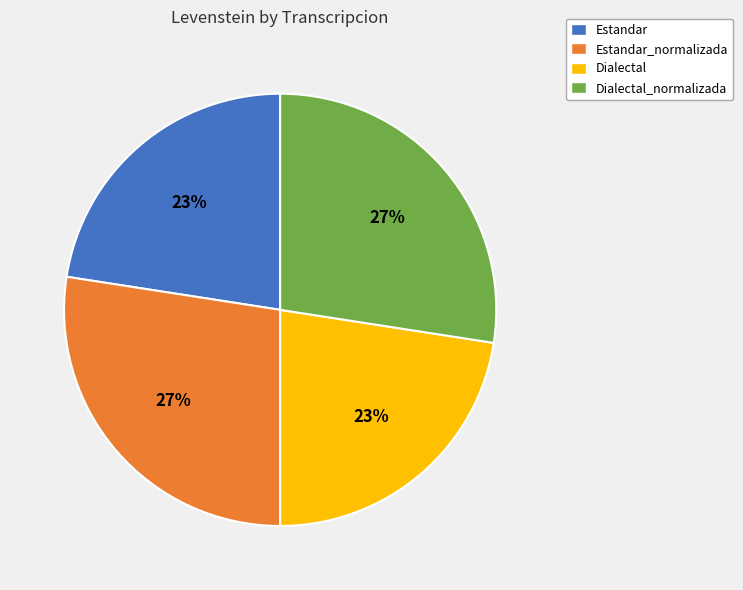

The Estandar_normalizada slice represents 27% of the pie. True or false?

True